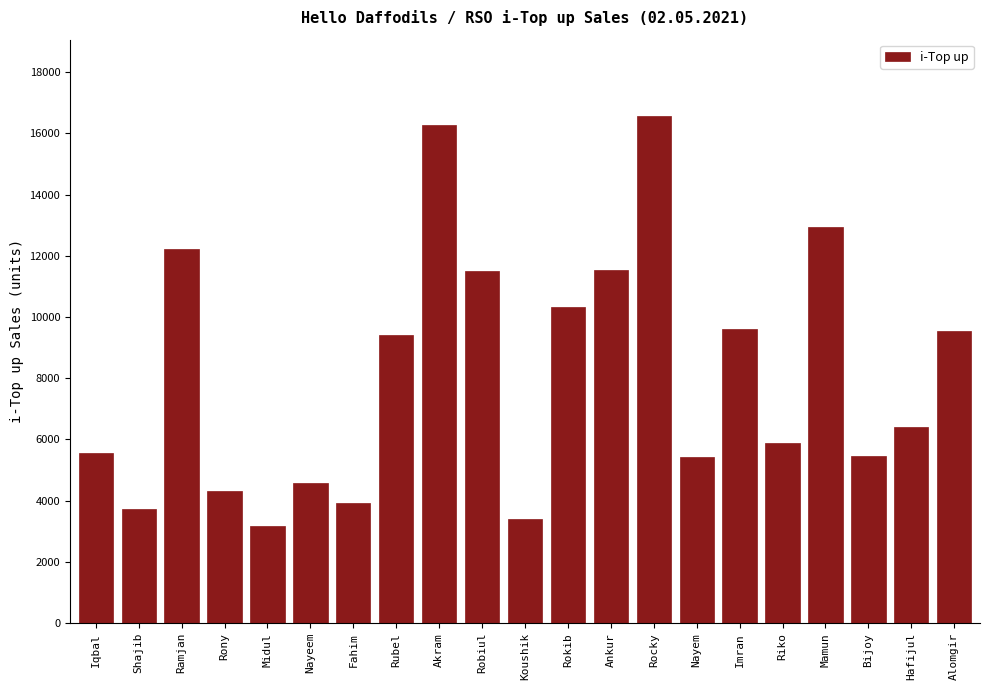

What is the greatest value displayed?

16579